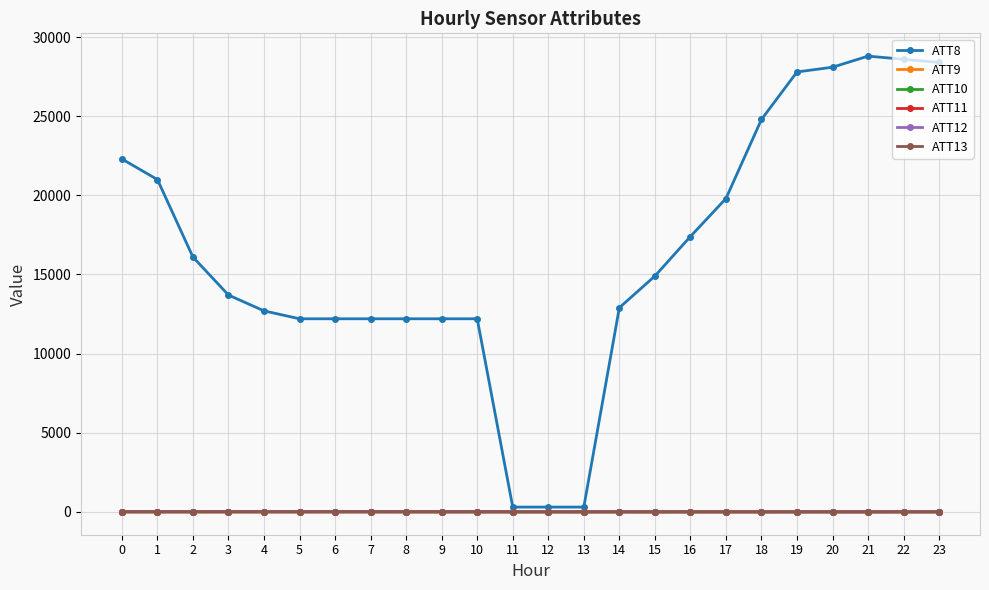

Is the value of ATT13 at 9 greater than the value of ATT8 at 21?

No